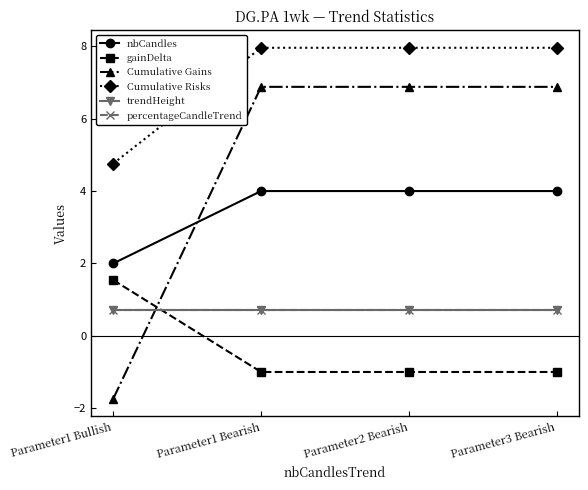

Reading left to right, extract all data points from this chart.

nbCandles: Parameter1 Bullish=2.0	Parameter1 Bearish=4.0	Parameter2 Bearish=4.0	Parameter3 Bearish=4.0
gainDelta: Parameter1 Bullish=1.5	Parameter1 Bearish=-1.0	Parameter2 Bearish=-1.0	Parameter3 Bearish=-1.0
Cumulative Gains: Parameter1 Bullish=-1.7	Parameter1 Bearish=6.9	Parameter2 Bearish=6.9	Parameter3 Bearish=6.9
Cumulative Risks: Parameter1 Bullish=4.8	Parameter1 Bearish=8.0	Parameter2 Bearish=8.0	Parameter3 Bearish=8.0
trendHeight: Parameter1 Bullish=0.7	Parameter1 Bearish=0.7	Parameter2 Bearish=0.7	Parameter3 Bearish=0.7
percentageCandleTrend: Parameter1 Bullish=0.7	Parameter1 Bearish=0.7	Parameter2 Bearish=0.7	Parameter3 Bearish=0.7